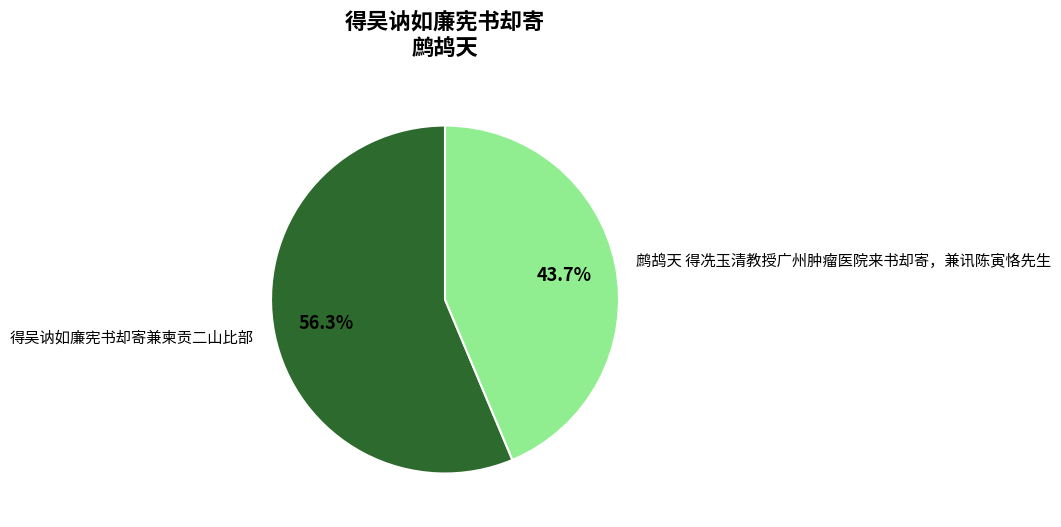

True or false: 得吴讷如廉宪书却寄兼柬贡二山比部 accounts for 56% of the total.

True